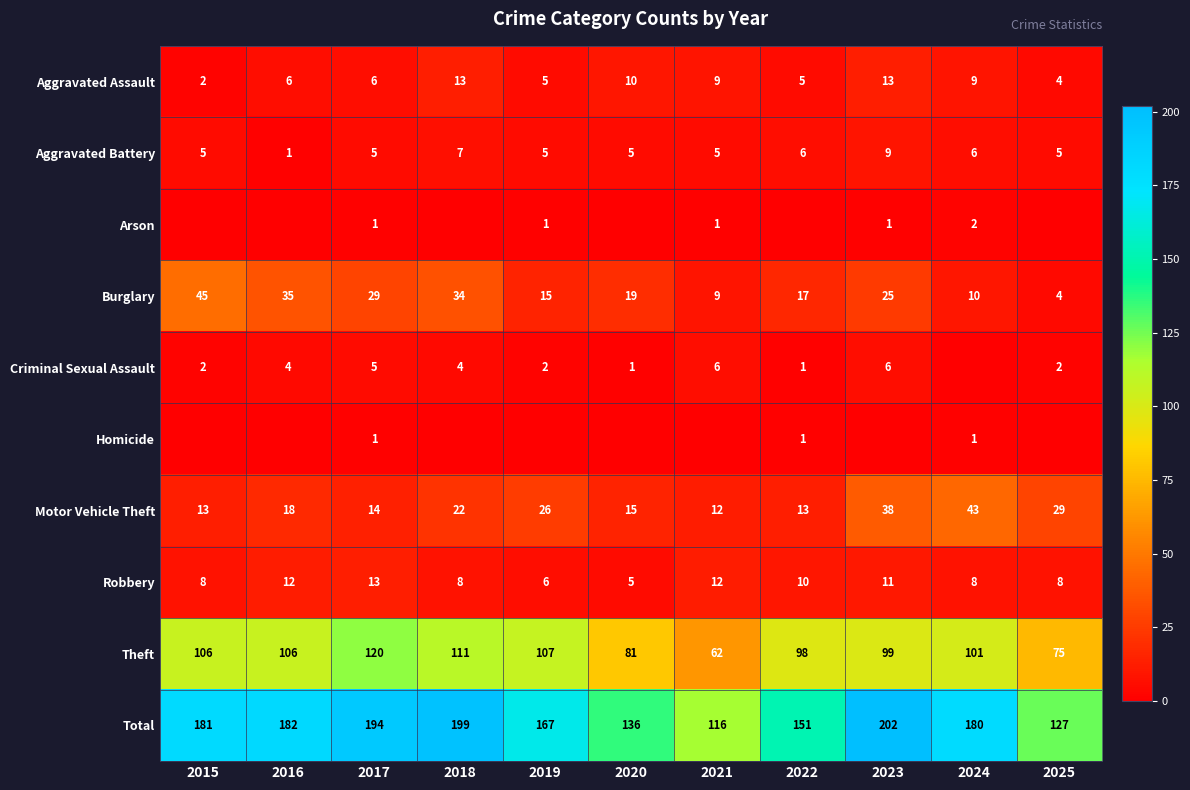

Is it true that Aggravated Battery equals 5 at 2020?

True